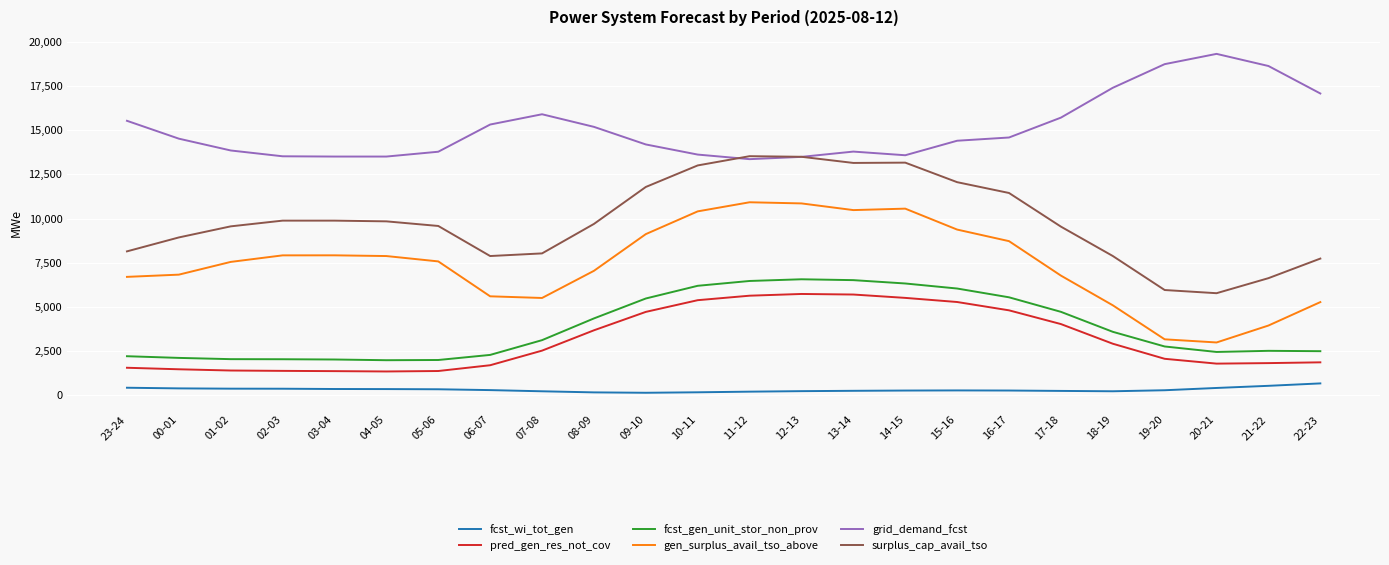

At which label is grid_demand_fcst closest to 16337?

07-08